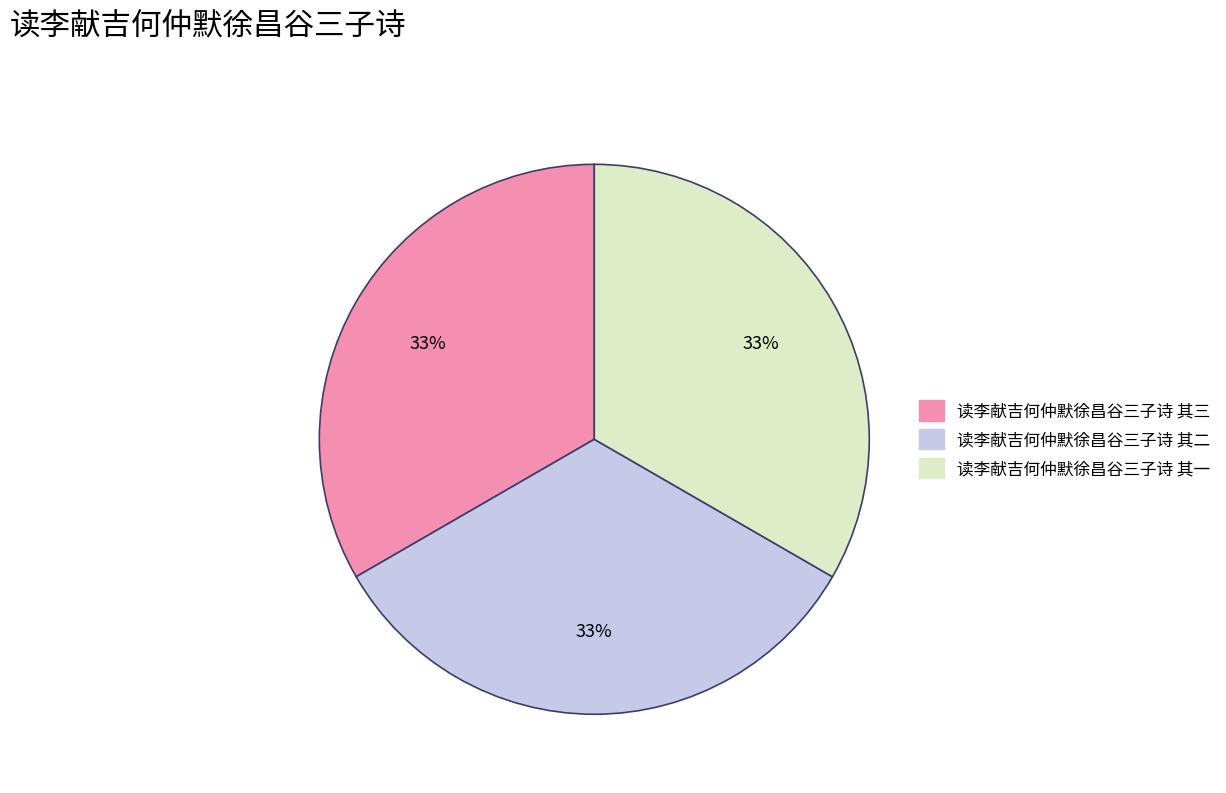

Is there any slice that represents more than half of the pie?

No